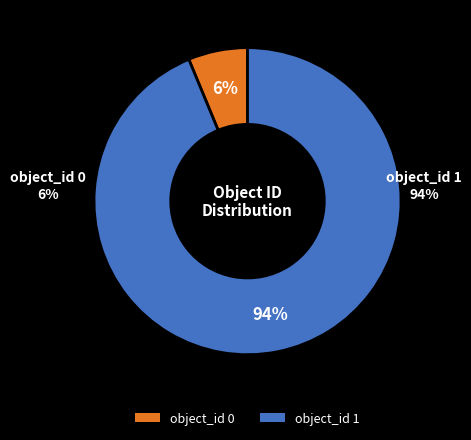

Is it true that object_id 1 is 99% of the pie?

False